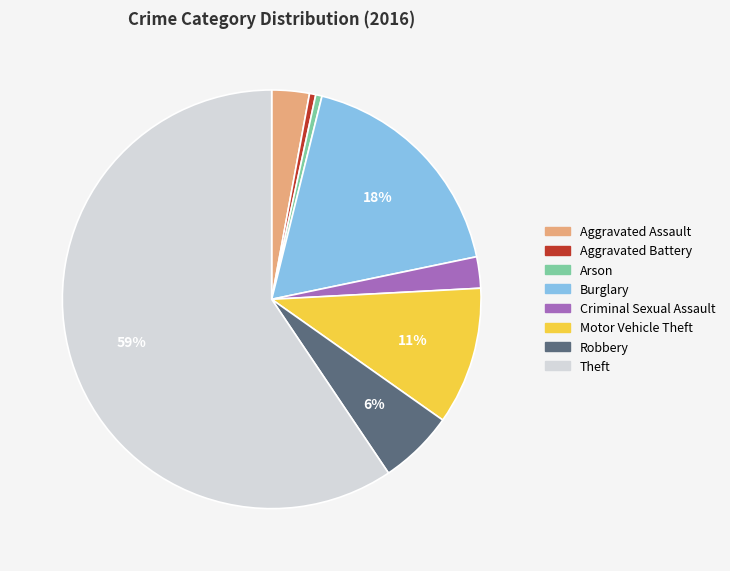

To the nearest percent, what is the average slice percentage?

12%